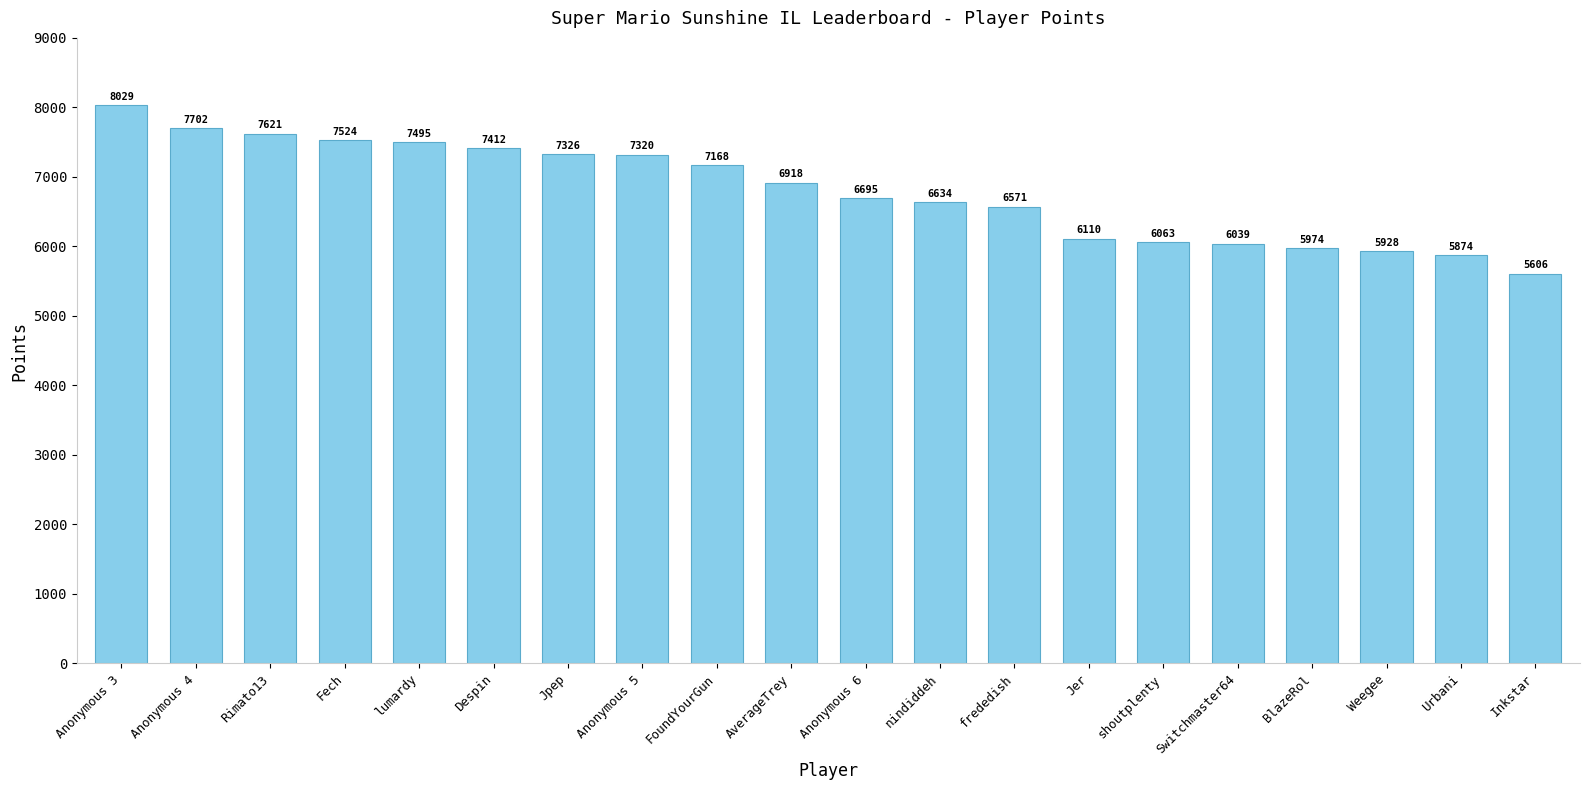

What is the ratio of the value at BlazeRol to the value at nindiddeh?

0.9